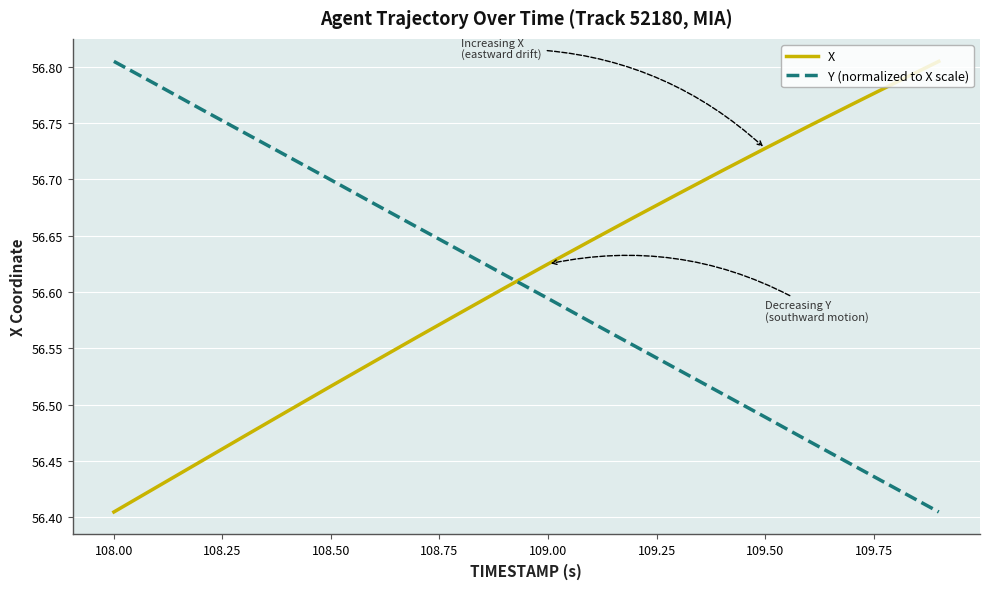

What is the difference between the maximum and minimum values in the X series?

0.4